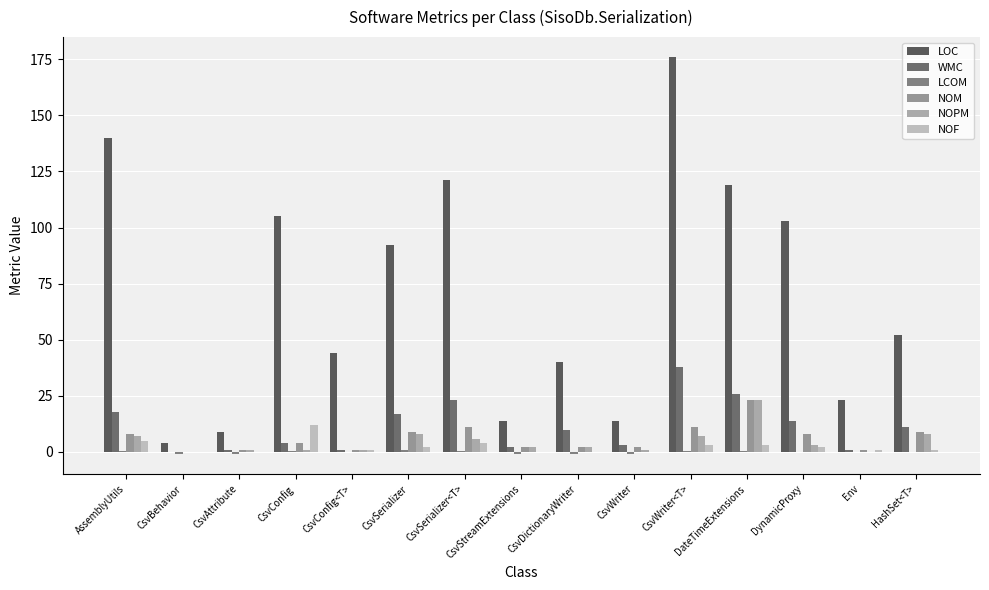

The value of LCOM at AssemblyUtils is 0.5. True or false?

False